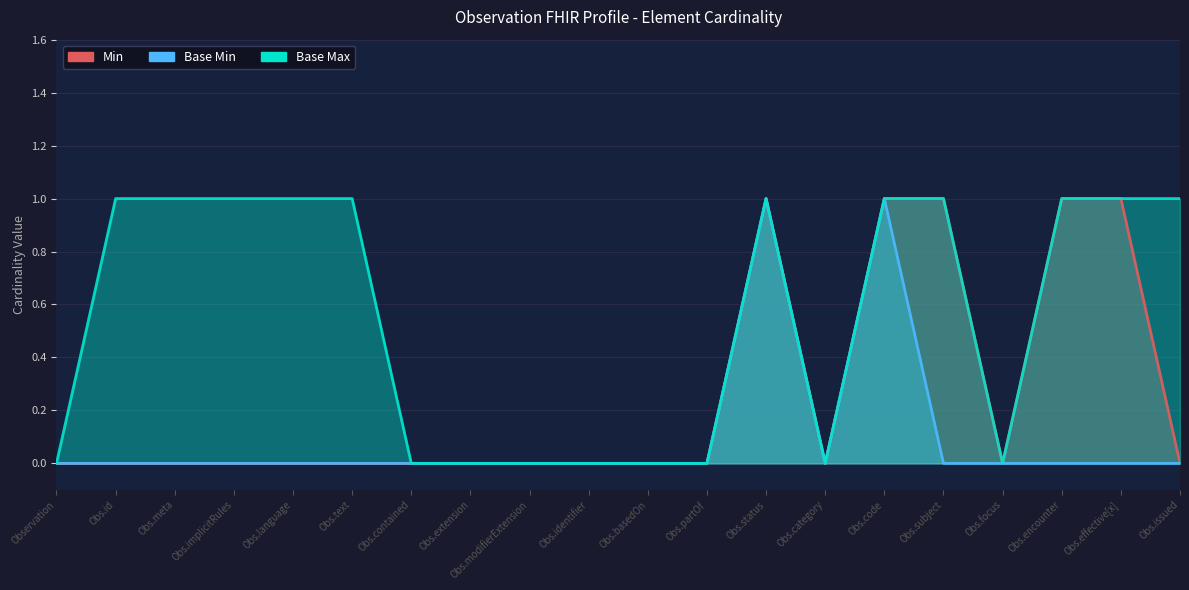

How many distinct data groups are displayed?

3